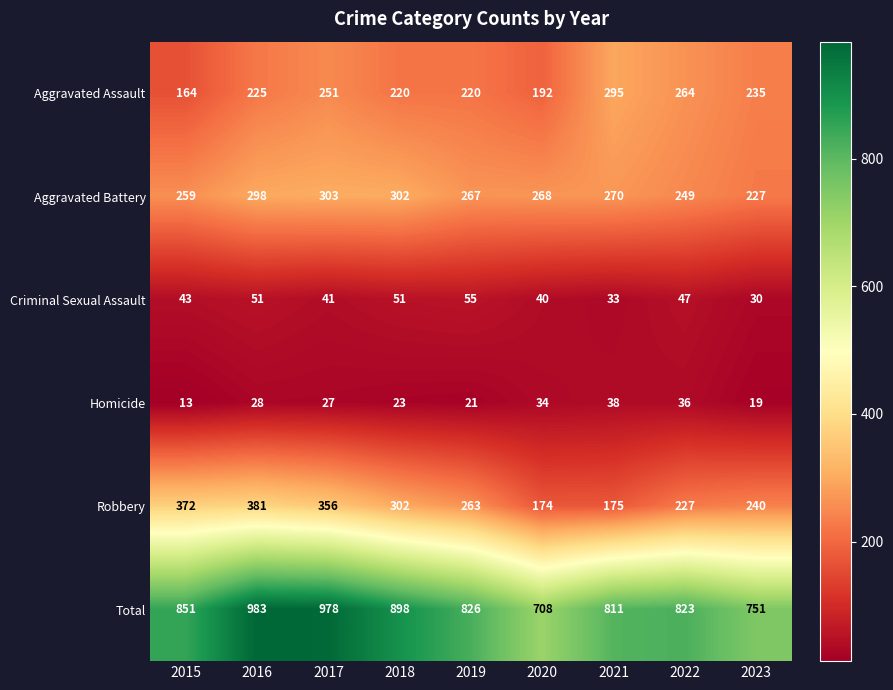

The value of Aggravated Battery at 2015 is 259. True or false?

True